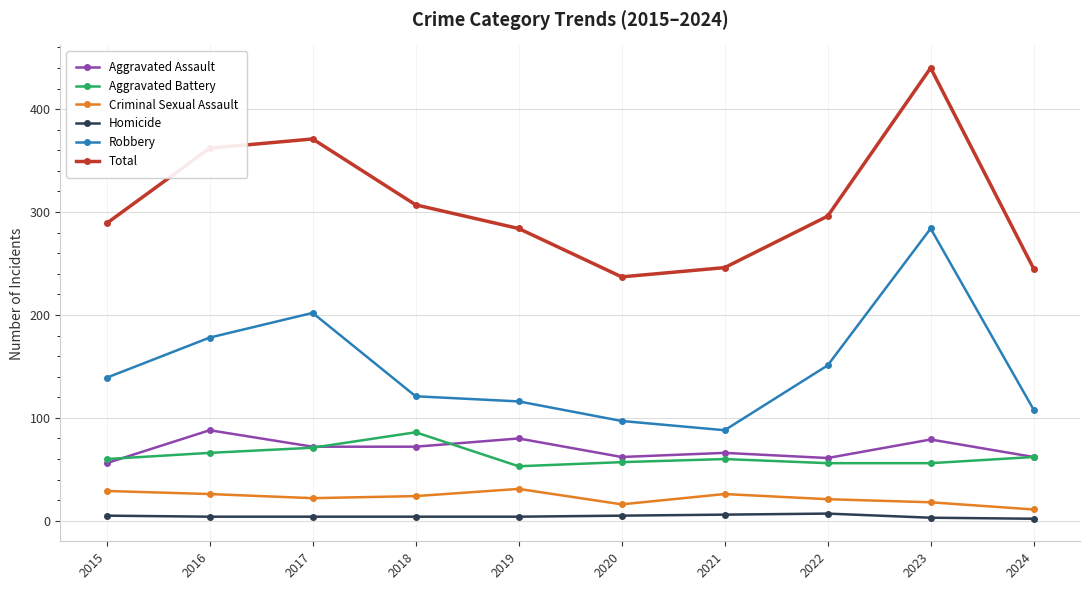

Is the value of Aggravated Assault at 2019 greater than the value of Aggravated Battery at 2020?

Yes